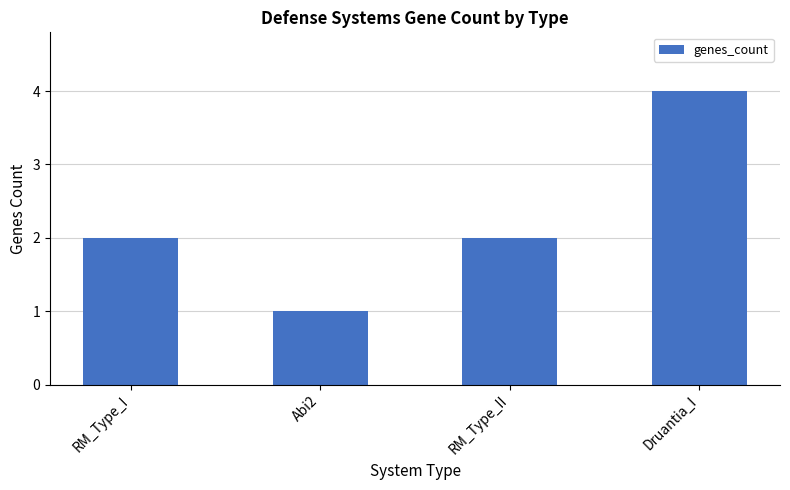

Count the number of categories in the chart.

4